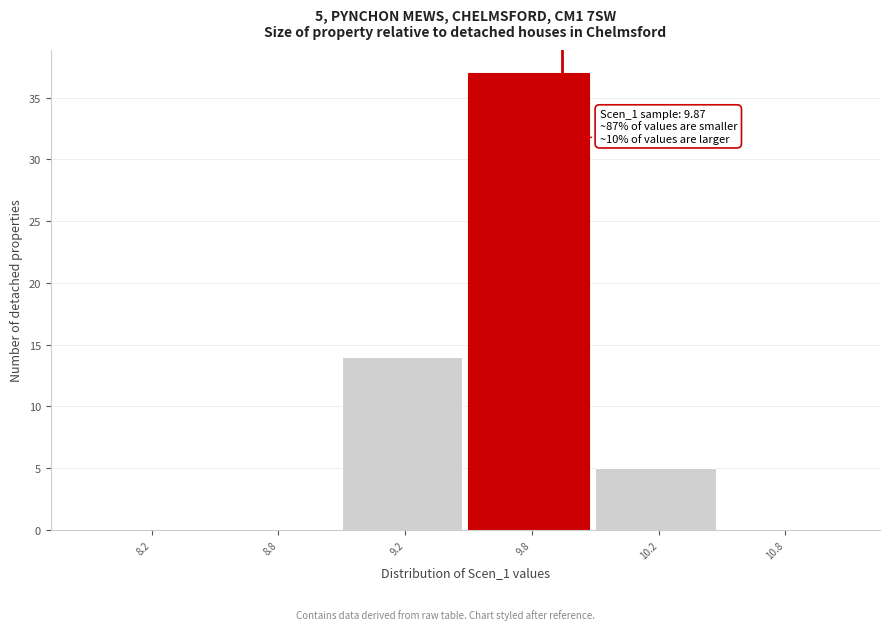

Reading right to left, extract all data points from this chart.

10.8=0	10.2=5	9.8=37	9.2=14	8.8=0	8.2=0